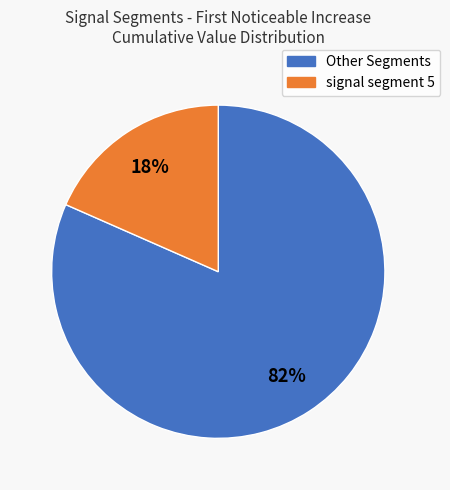

Is there any slice that represents more than half of the pie?

Yes